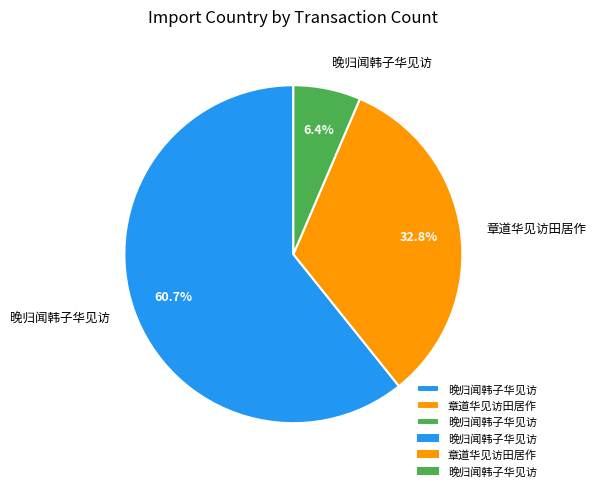

Is there any slice that represents more than half of the pie?

Yes